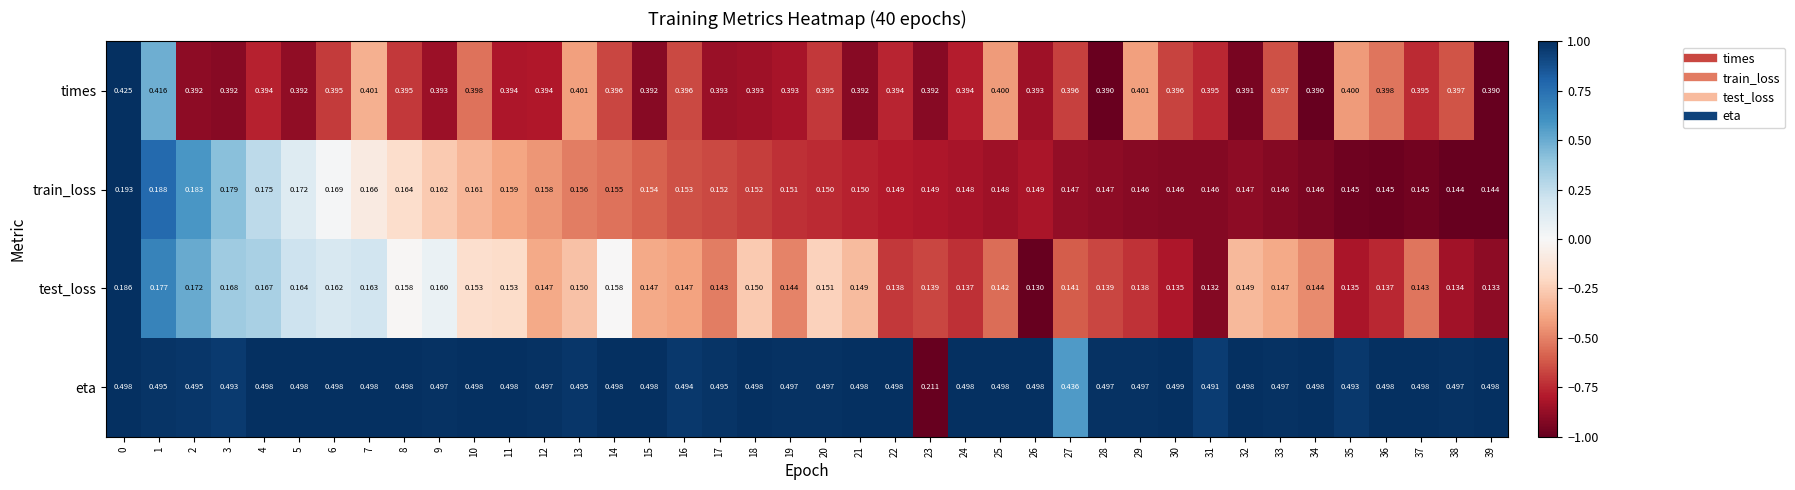

What is the total value across all series at 12?

1.2